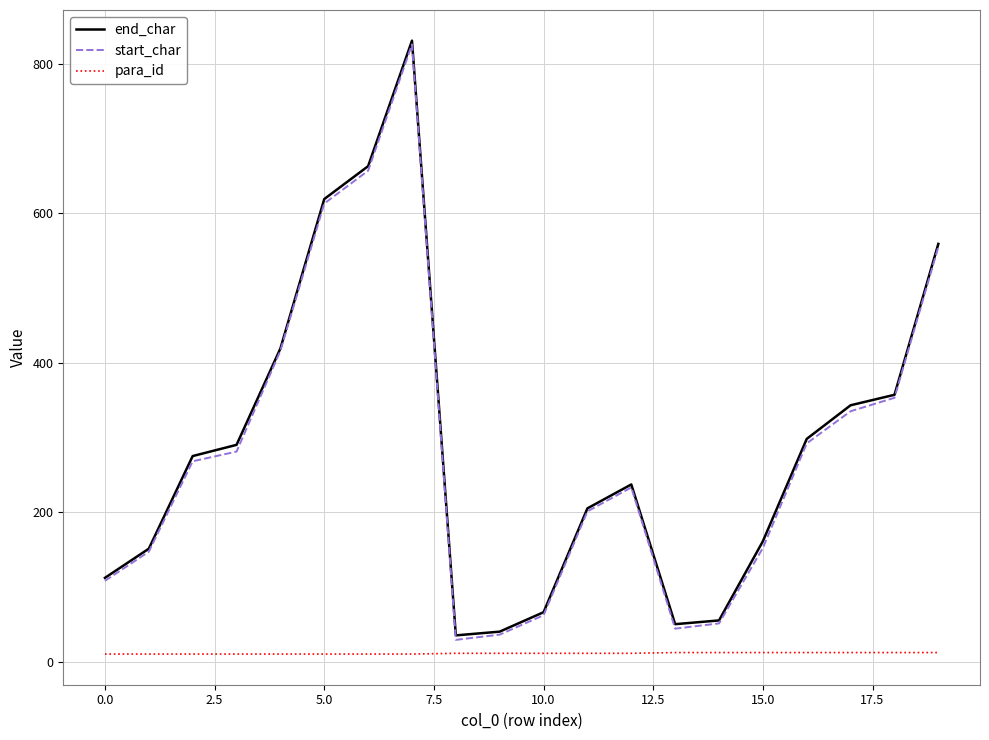

True or false: para_id and end_char cross at least once.

False